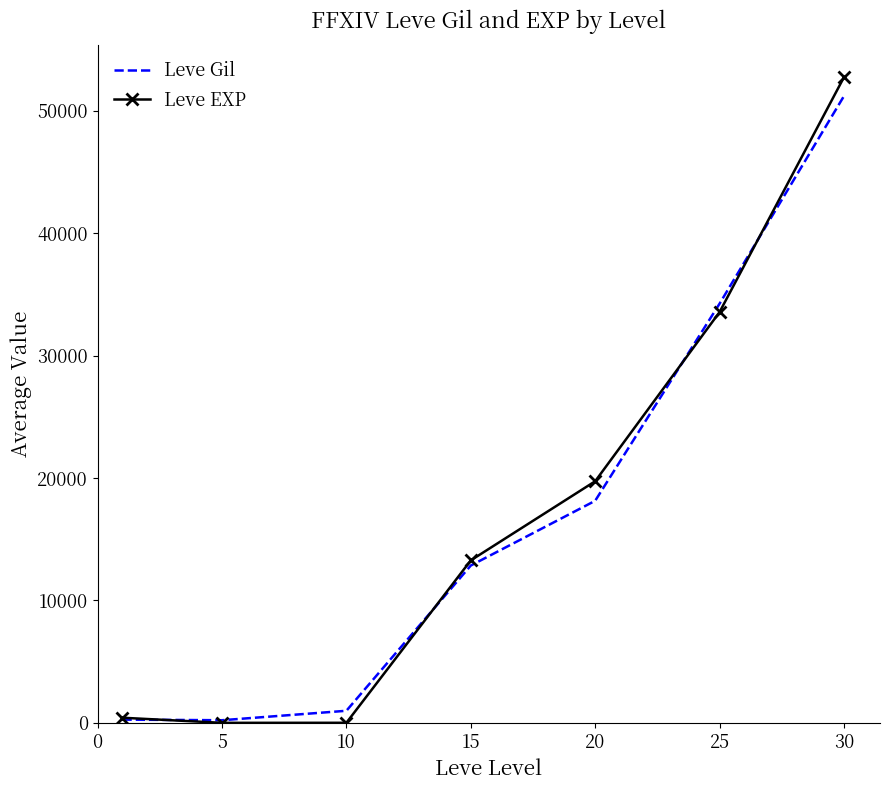

What is the highest value of the Leve EXP series?

52743